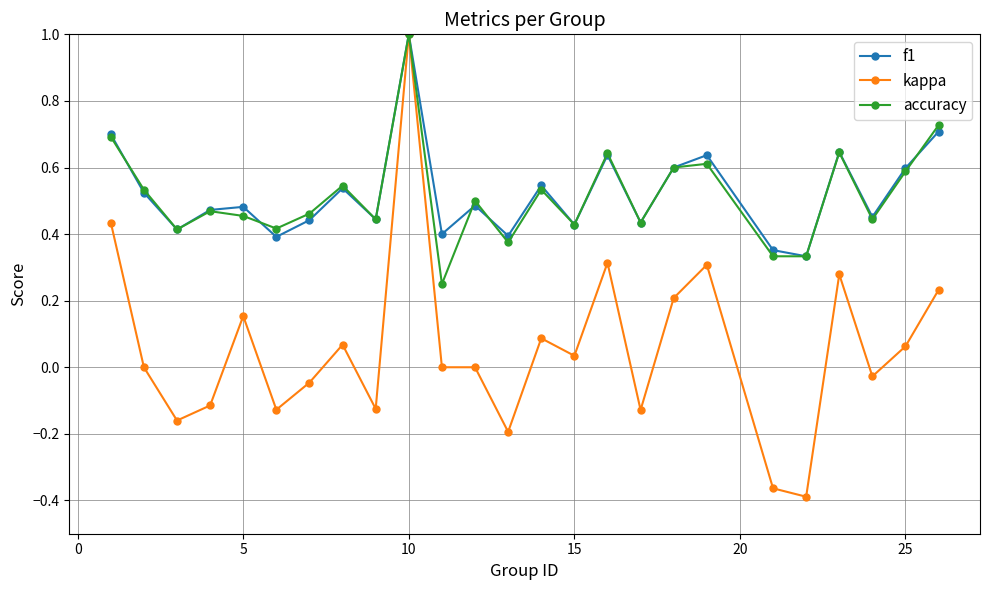

Which series has the widest spread of values?

kappa